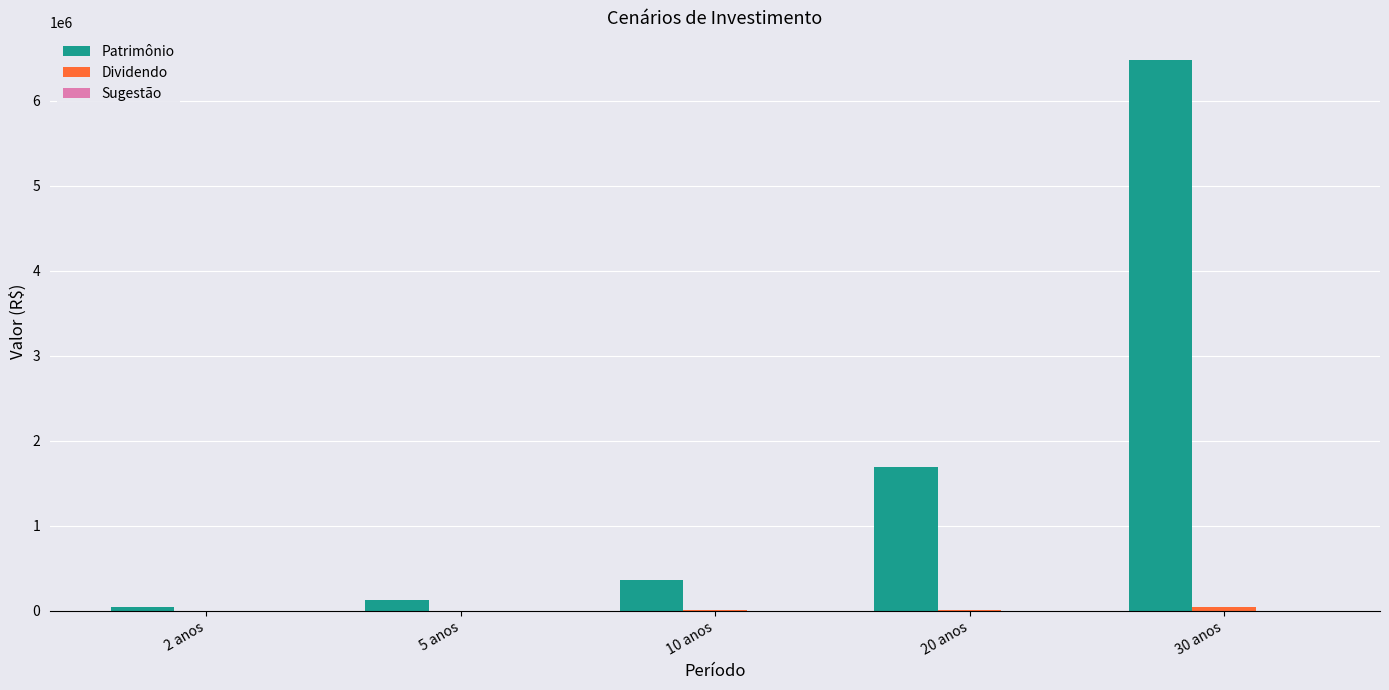

What is the greatest value displayed?

6483254.5